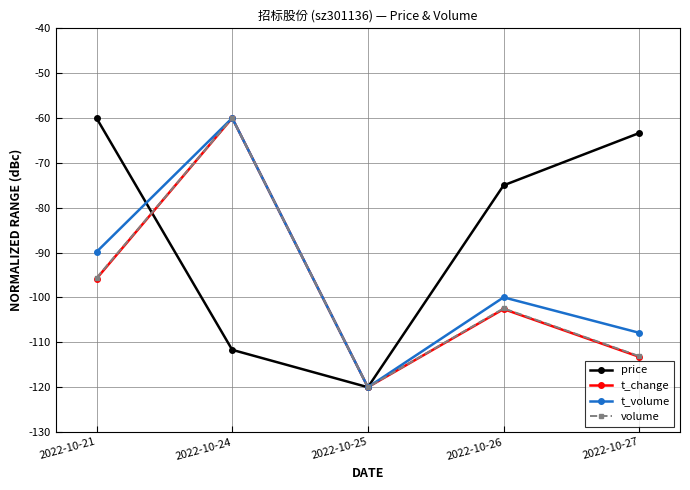

What is the maximum value shown in the chart?

-60.0